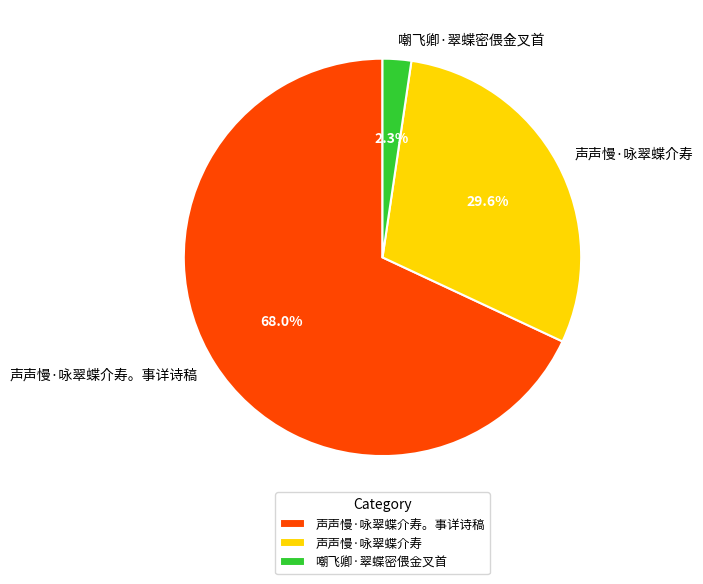

Which category has the smallest portion of the pie?

嘲飞卿·翠蝶密偎金叉首